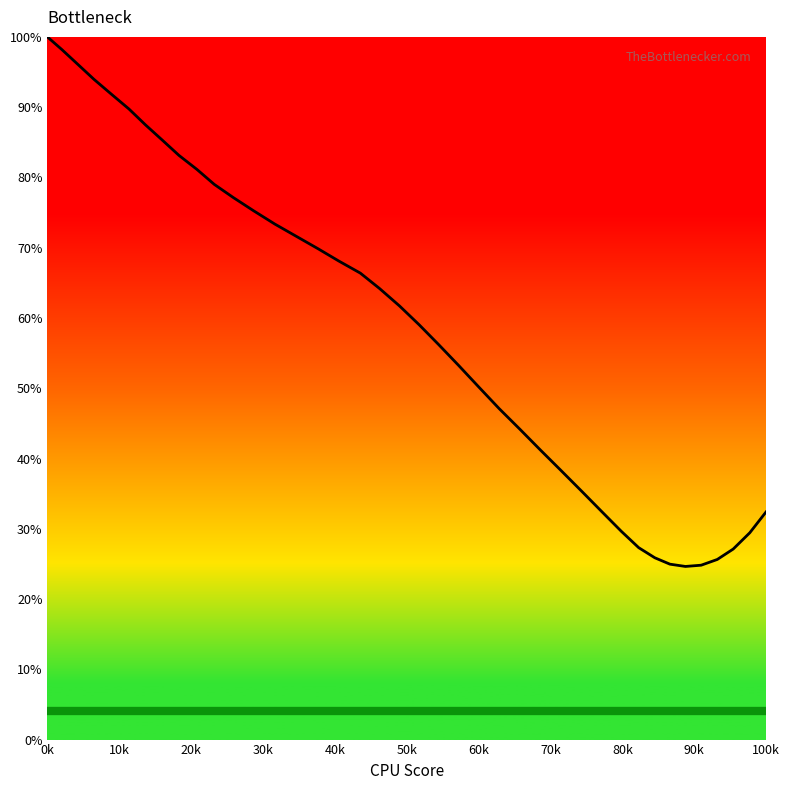

What is the smallest value displayed?

24.6